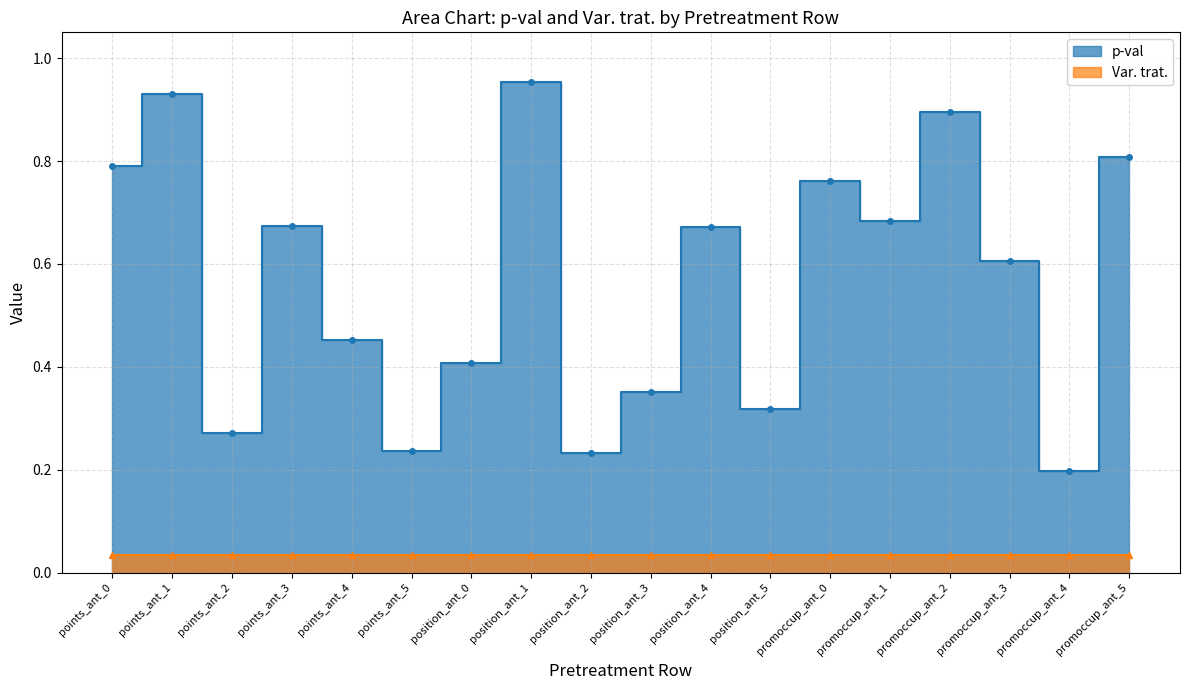

What is the label of the 15th point from the right?

points_ant_3